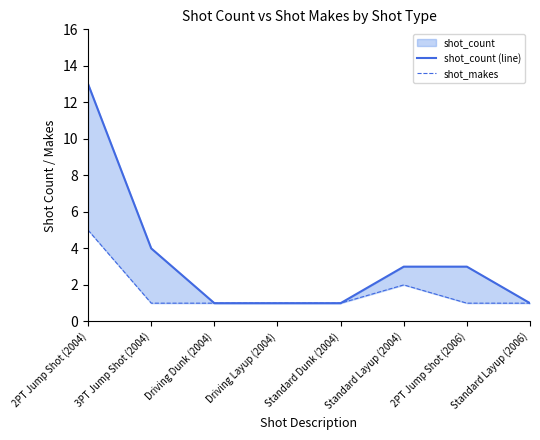

List the series in order of their peak value, highest first.

shot_count (line), shot_makes